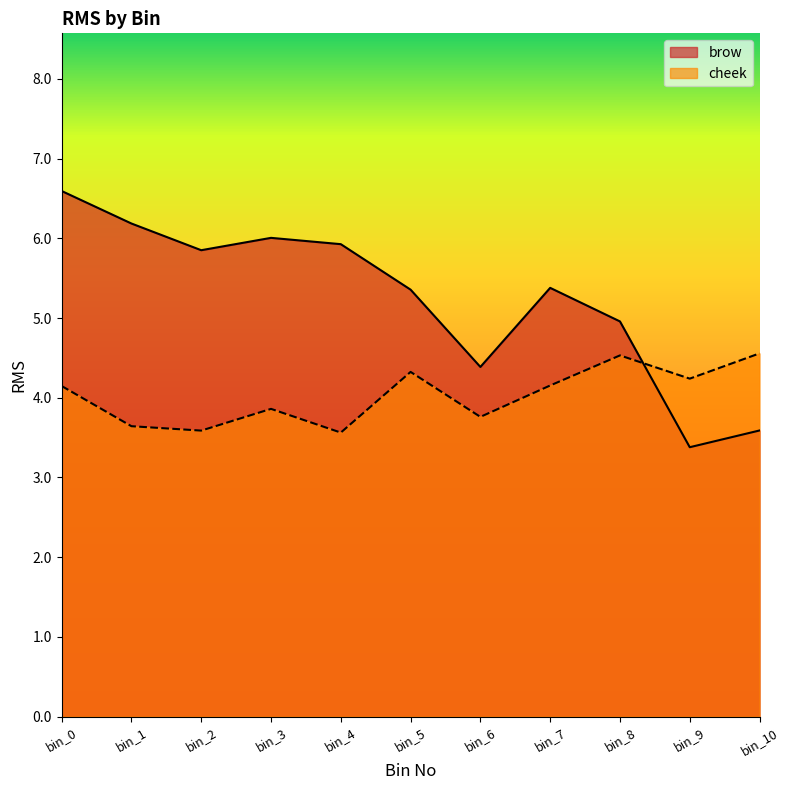

The value of brow at bin_7 is 7.7. True or false?

False